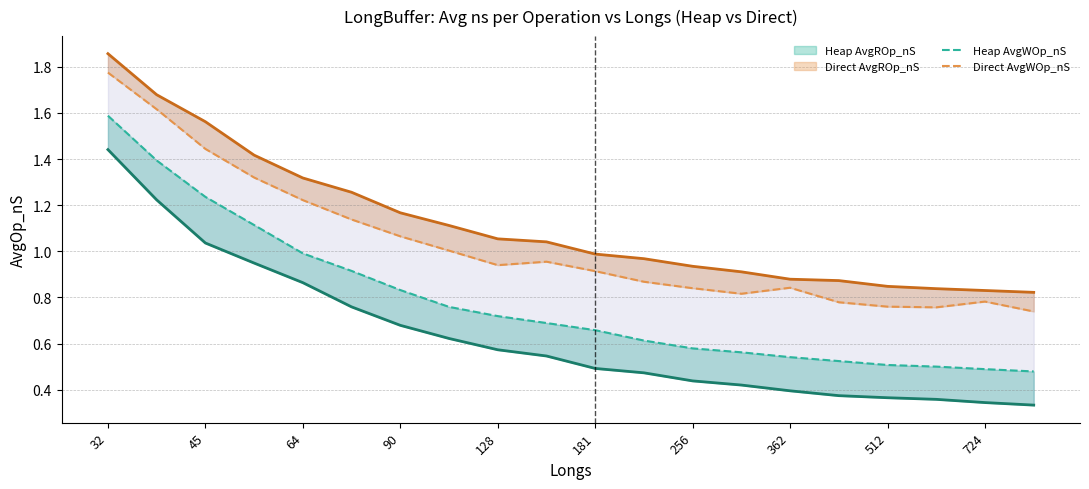

What is the difference between the second highest and minimum values in the Heap AvgWOp_nS series?

0.9